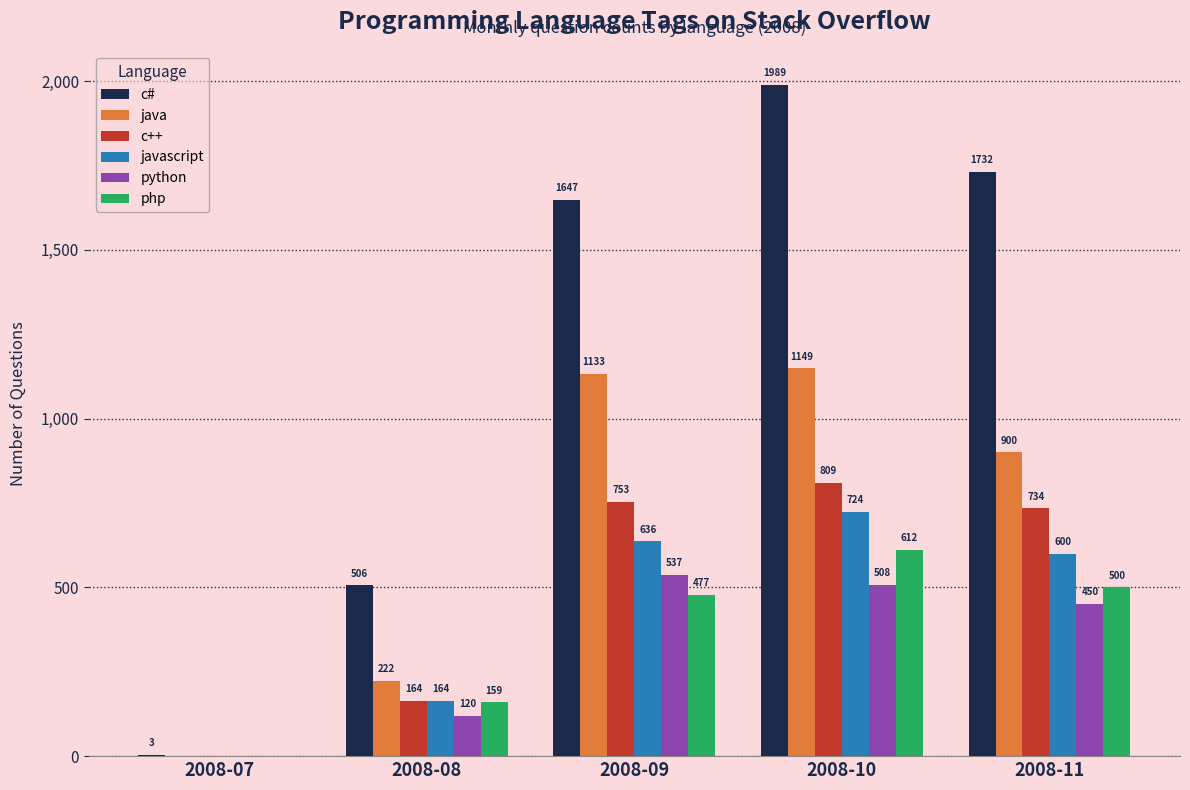

What is the average value of the java series?

681